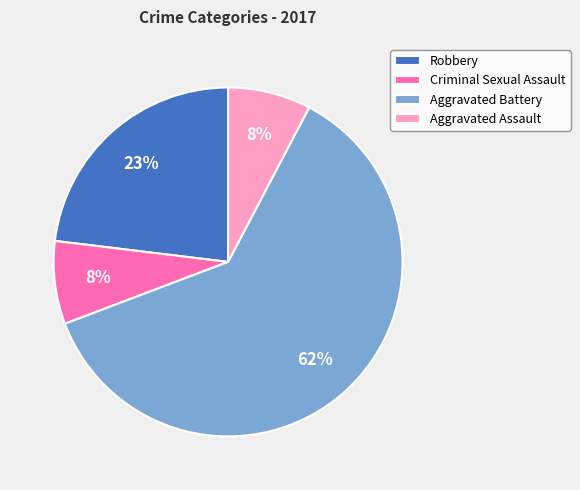

Does Criminal Sexual Assault represent more than half of the total?

No